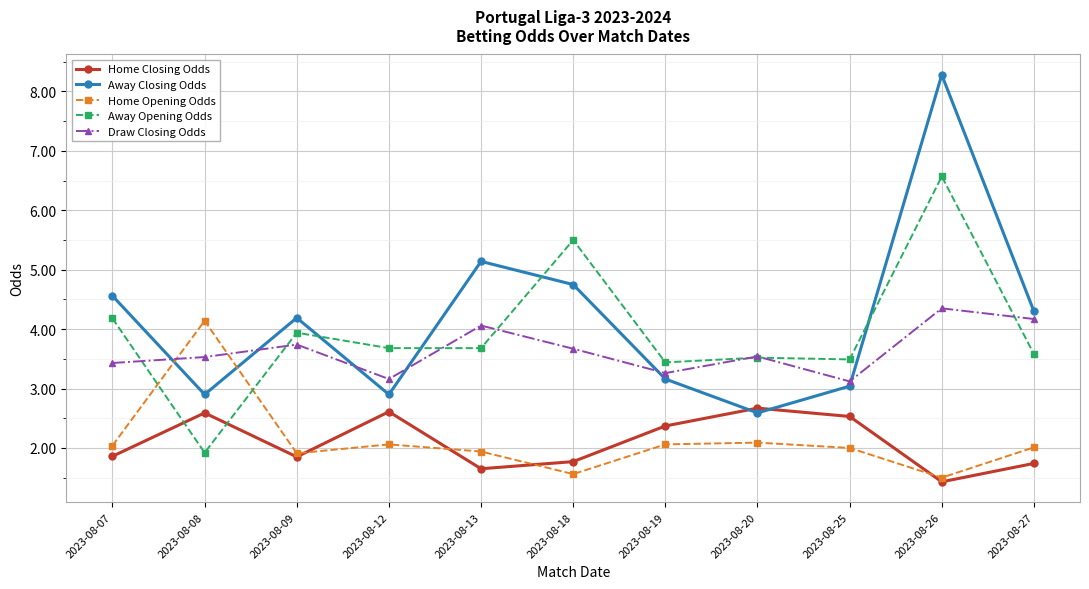

Which category has the highest value in the Draw Closing Odds series?

2023-08-26